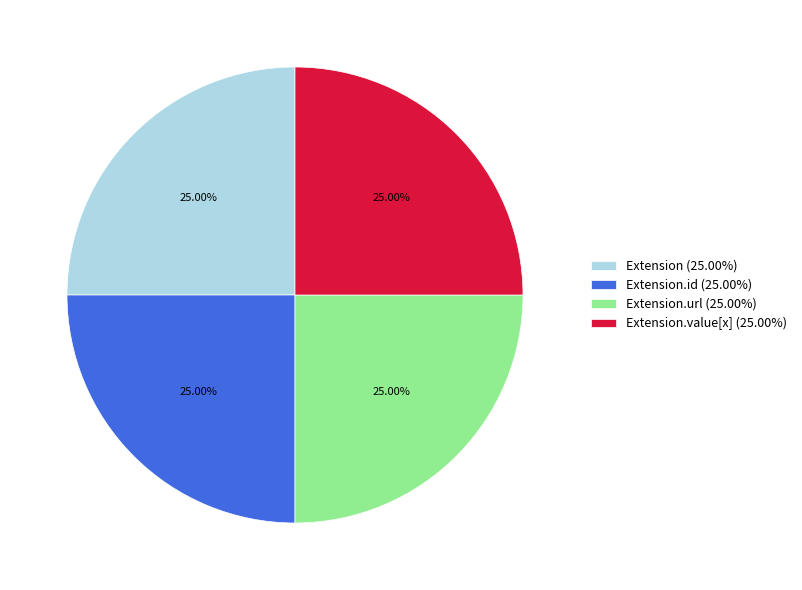

Approximately how many times larger is the value at Extension (25.00%) compared to Extension.value[x] (25.00%)?

1.0